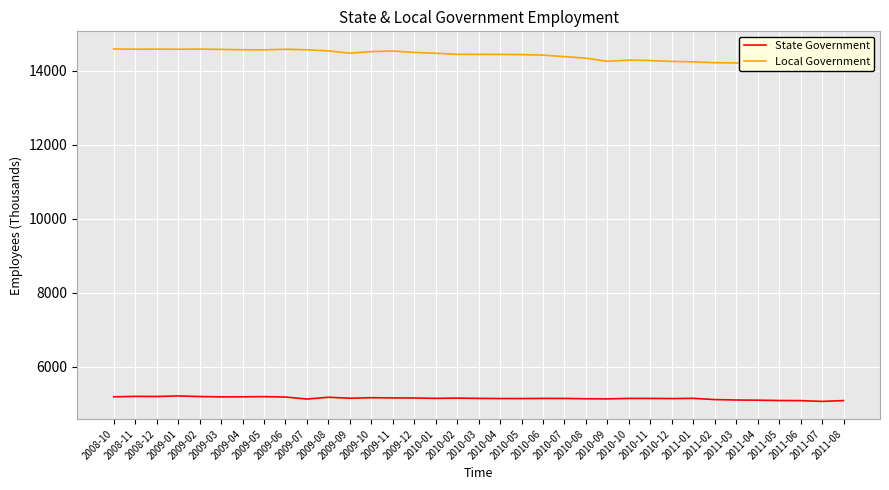

Which series has the largest total across all categories?

Local Government